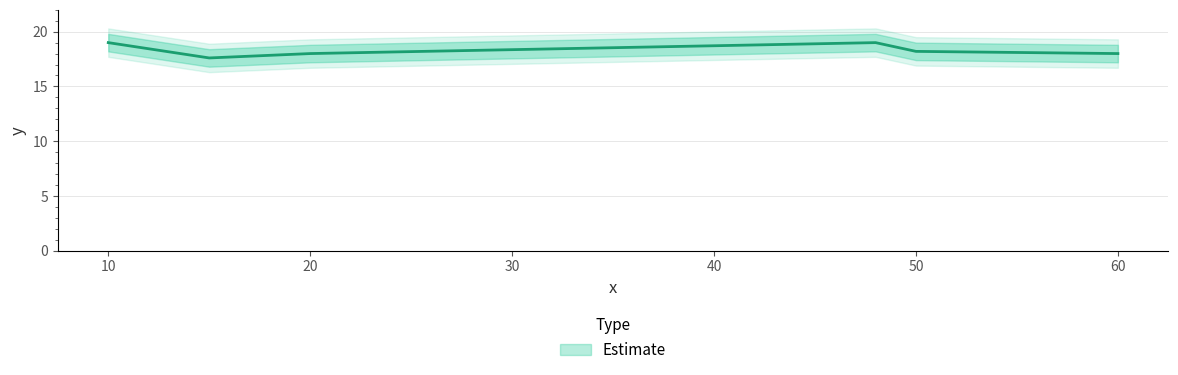

Which label corresponds to the smallest value in the chart?

15